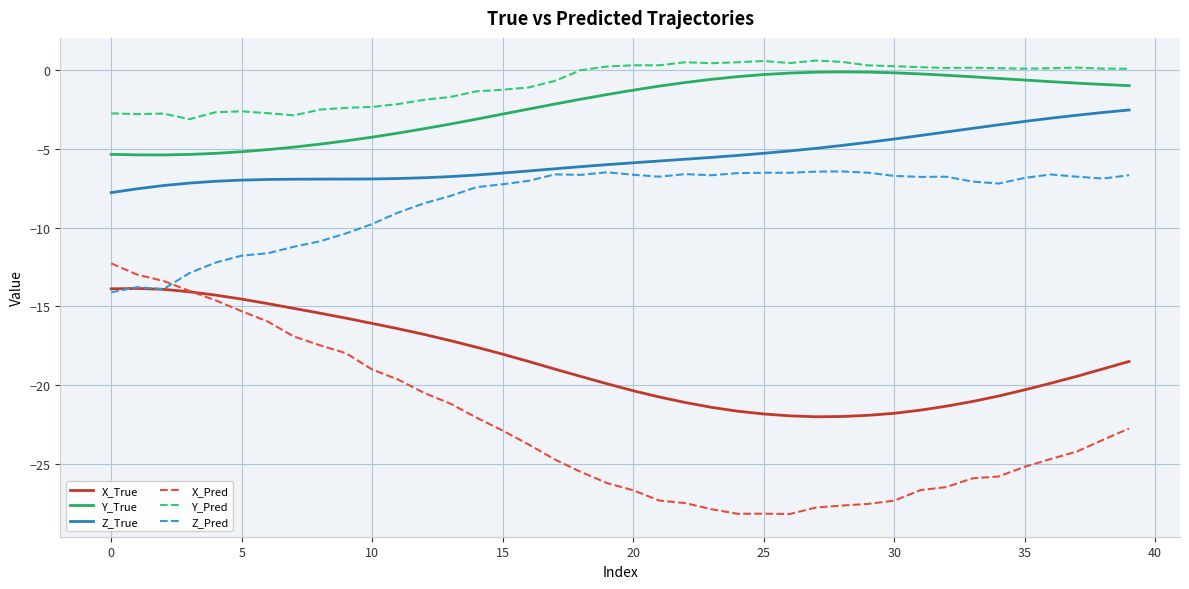

What is the minimum value shown in the chart?

-28.2